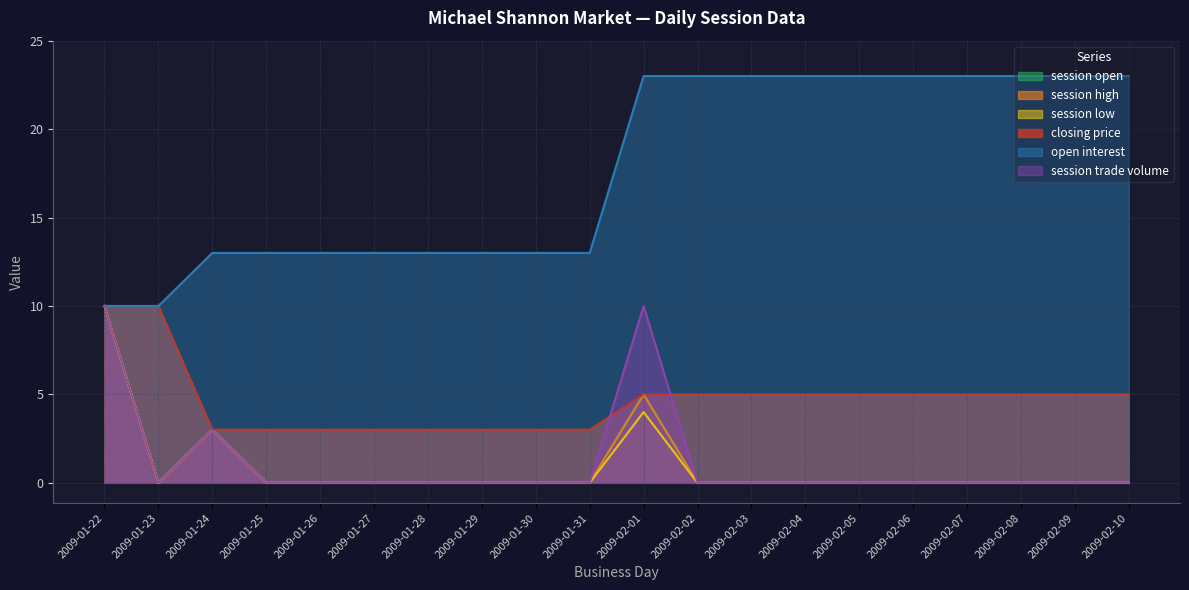

What are all the series names shown in the legend?

session open, session high, session low, closing price, open interest, session trade volume